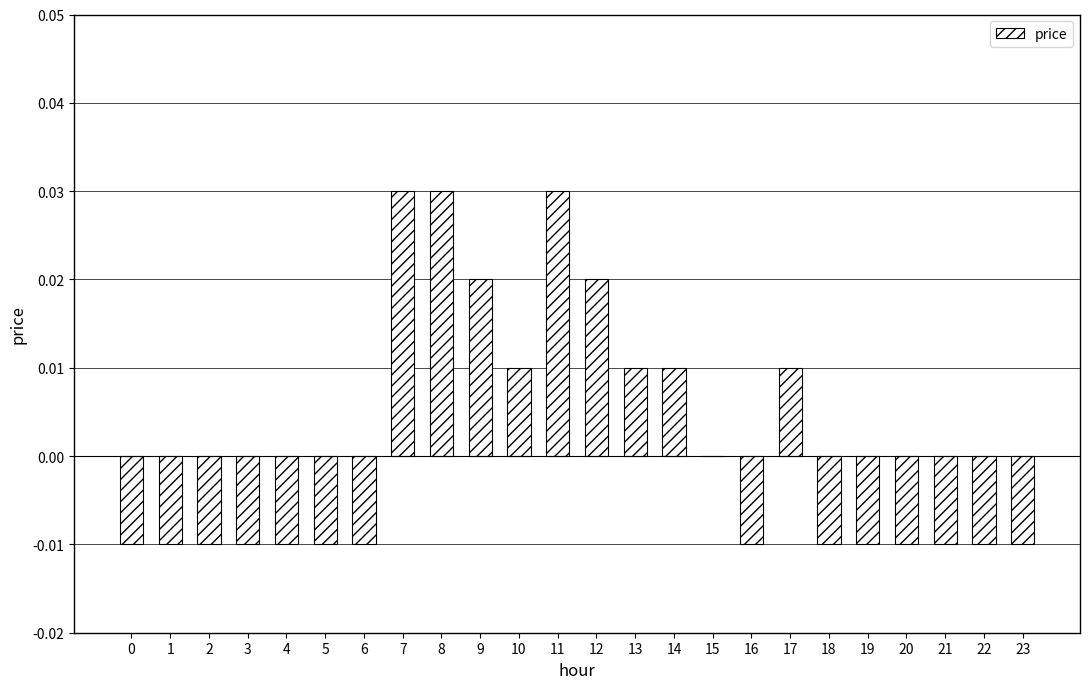

How many values are between 0 and 1?

10